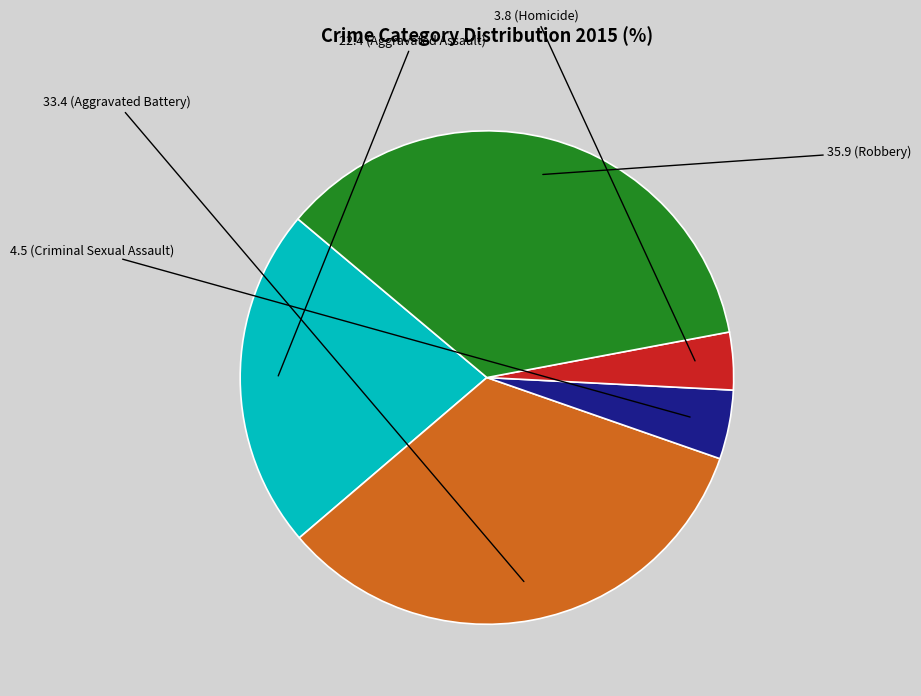

Is there any slice that represents more than half of the pie?

No